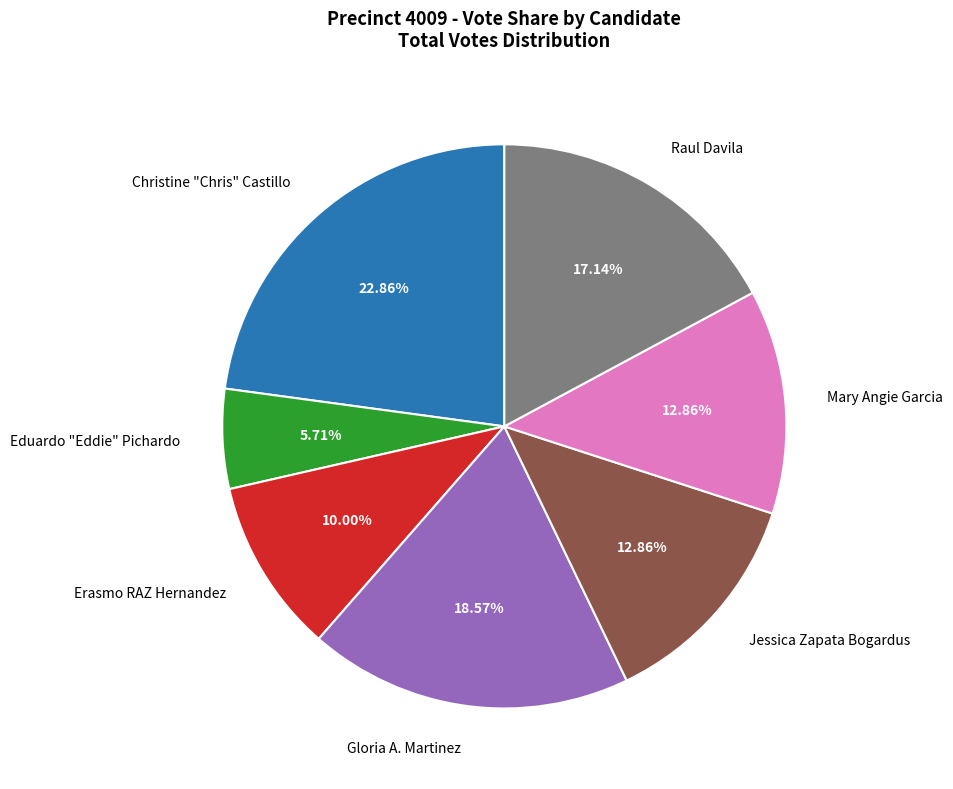

Is it true that Eduardo "Eddie" Pichardo is 13% of the pie?

False